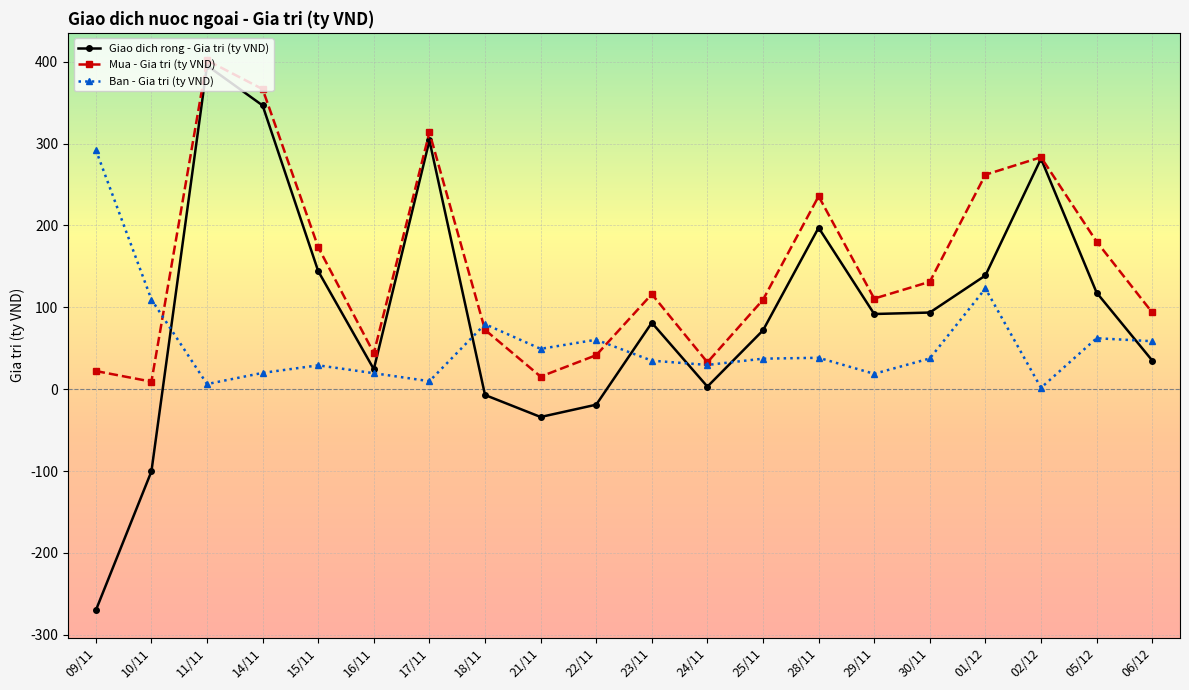

The value of Ban - Gia tri (ty VND) at 30/11 is 37.6. True or false?

True